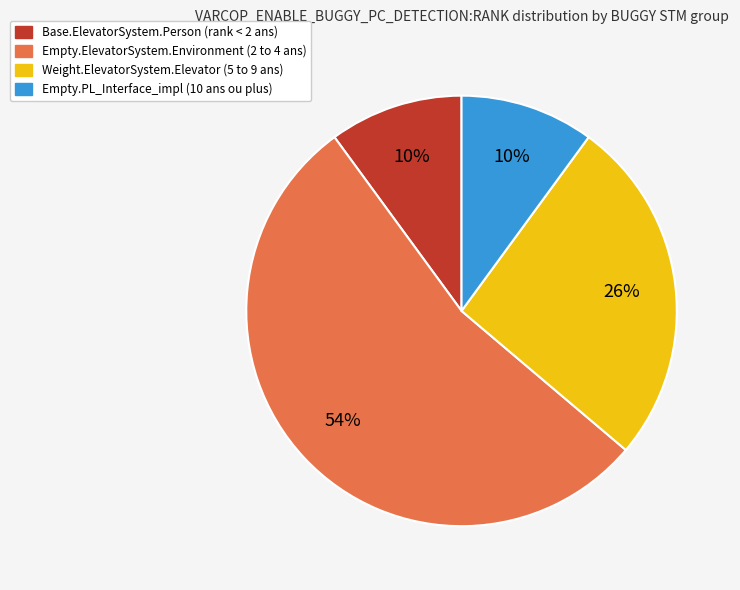

To the nearest percent, what is the difference between the largest and smallest slice percentages?

44%